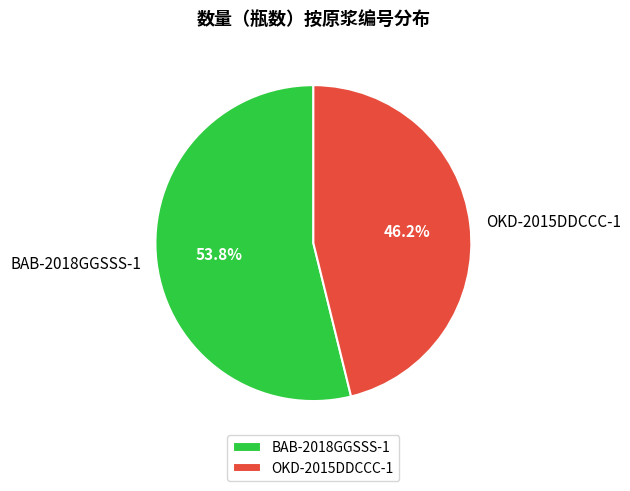

Rank the categories by value from lowest to highest.

OKD-2015DDCCC-1, BAB-2018GGSSS-1